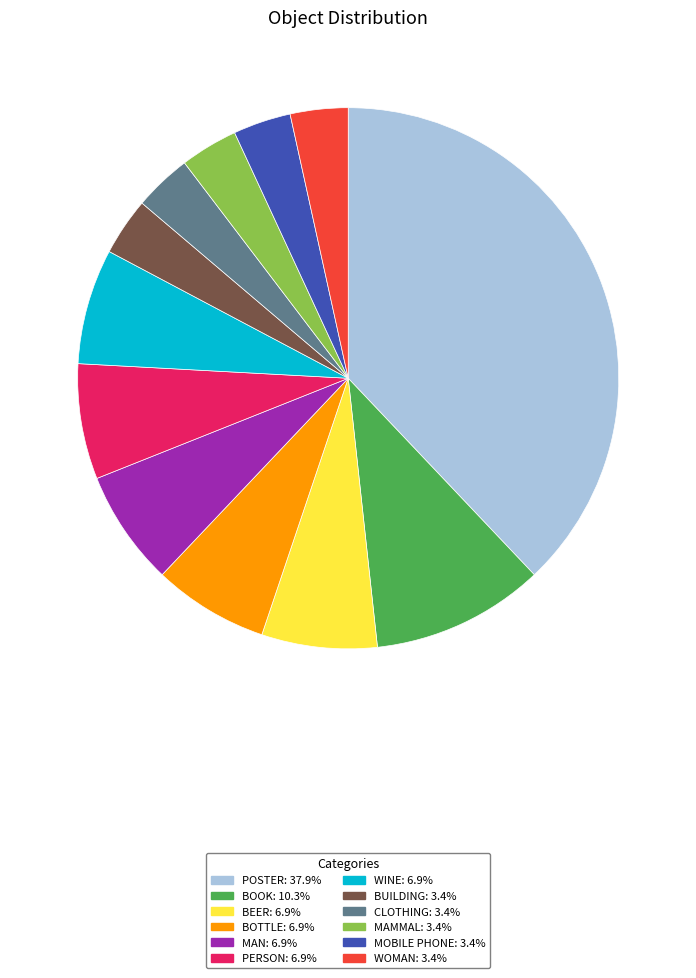

Does MAMMAL: 3.4% account for over 50% of the chart?

No